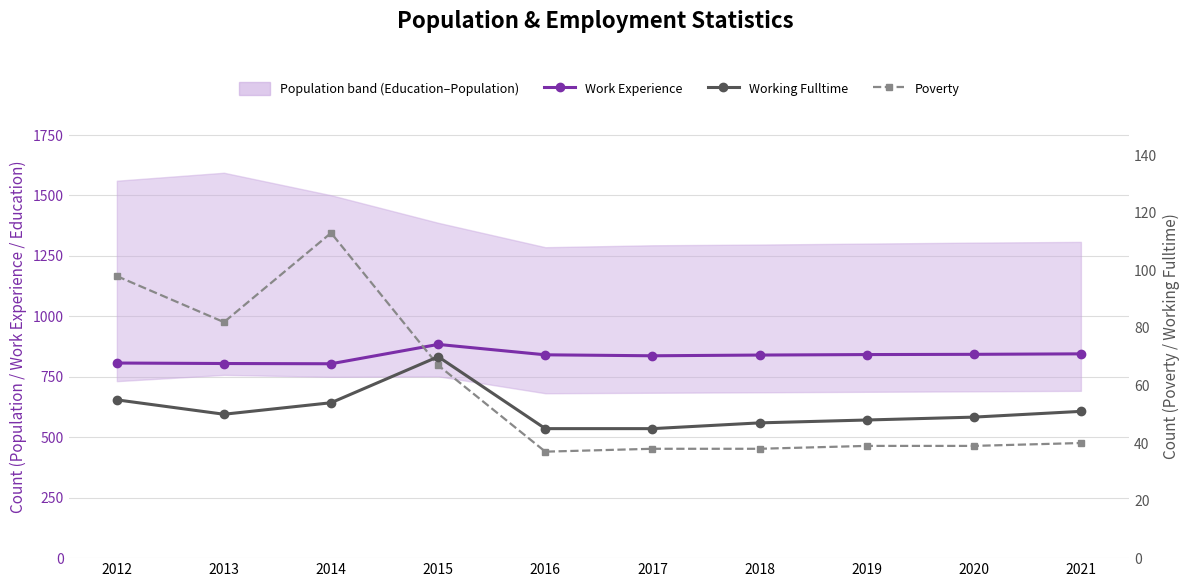

Between which two adjacent categories do Poverty and Working Fulltime first intersect?

2014 and 2015